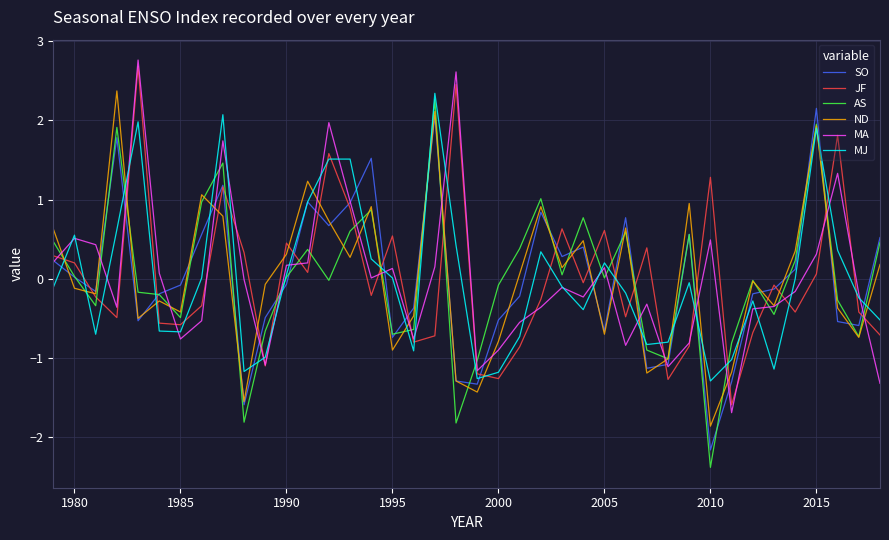

What is the greatest value displayed?

2.8